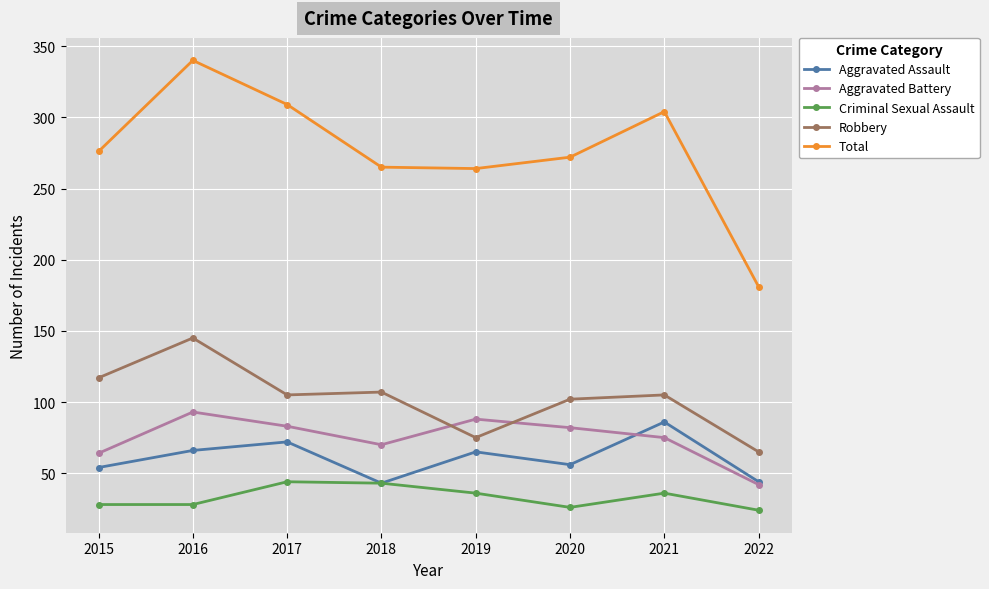

What is the total value across all series at 2021?

606